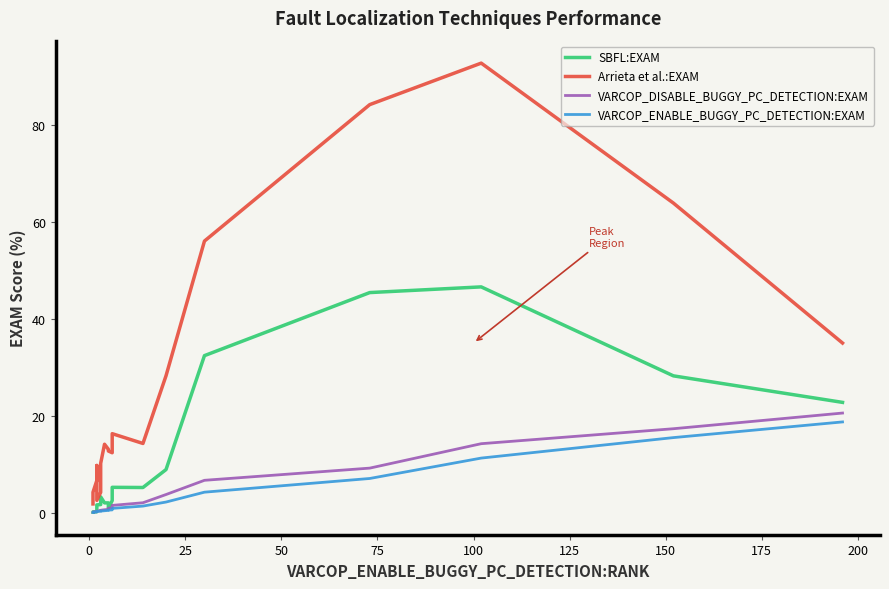

True or false: VARCOP_ENABLE_BUGGY_PC_DETECTION:EXAM and Arrieta et al.:EXAM cross at least once.

False